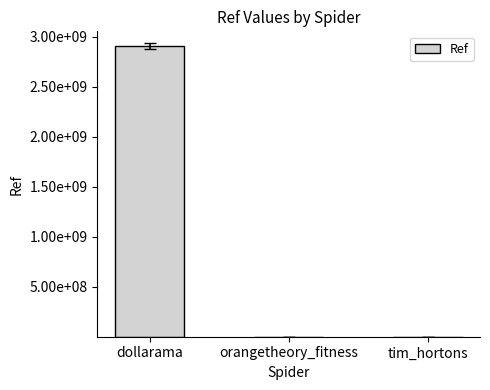

What is the difference between the values at dollarama and tim_hortons?

2910896609